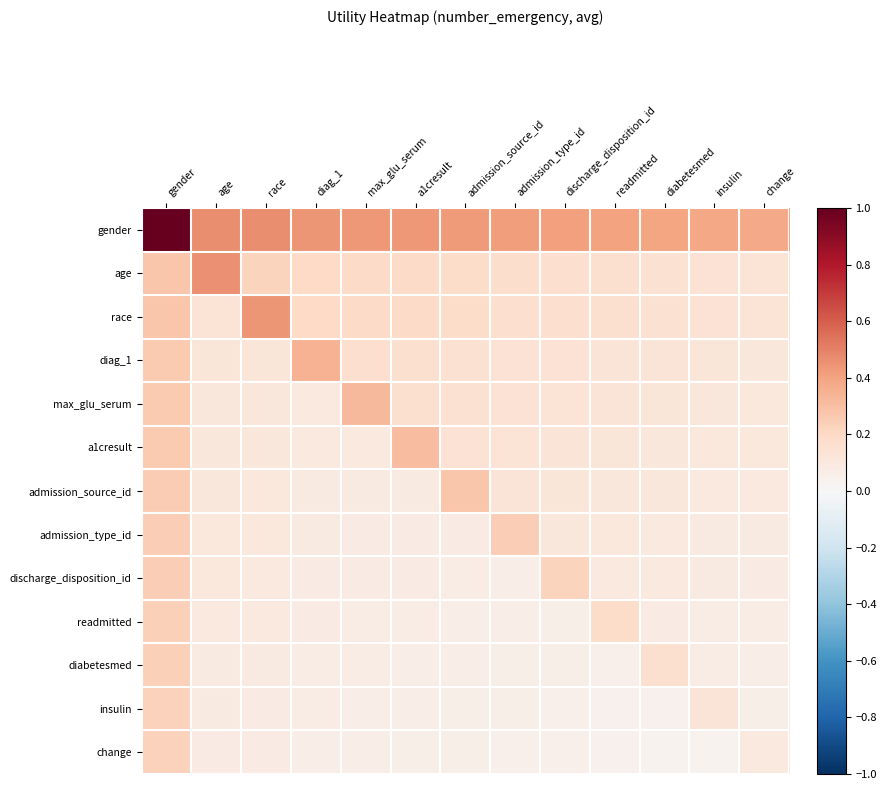

Rank the series by their maximum value, from lowest to highest.

change, insulin, diabetesmed, readmitted, discharge_disposition_id, admission_type_id, admission_source_id, a1cresult, max_glu_serum, diag_1, race, age, gender